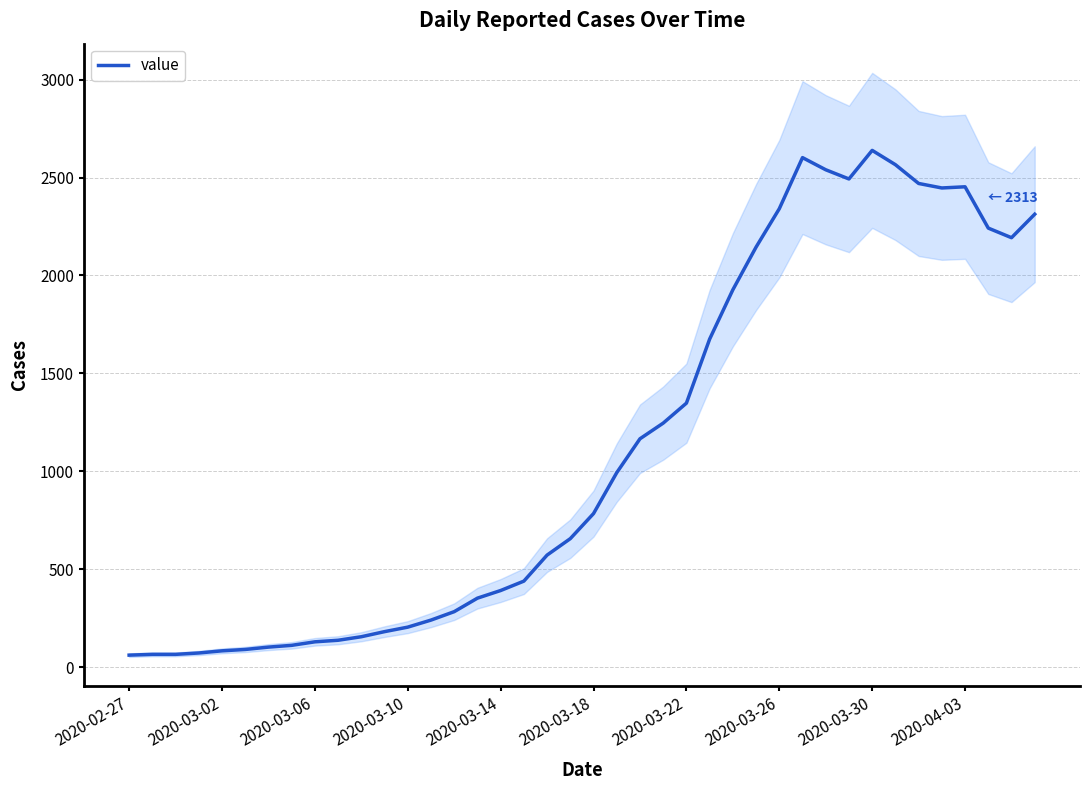

What is the difference between the maximum and minimum values?

2578